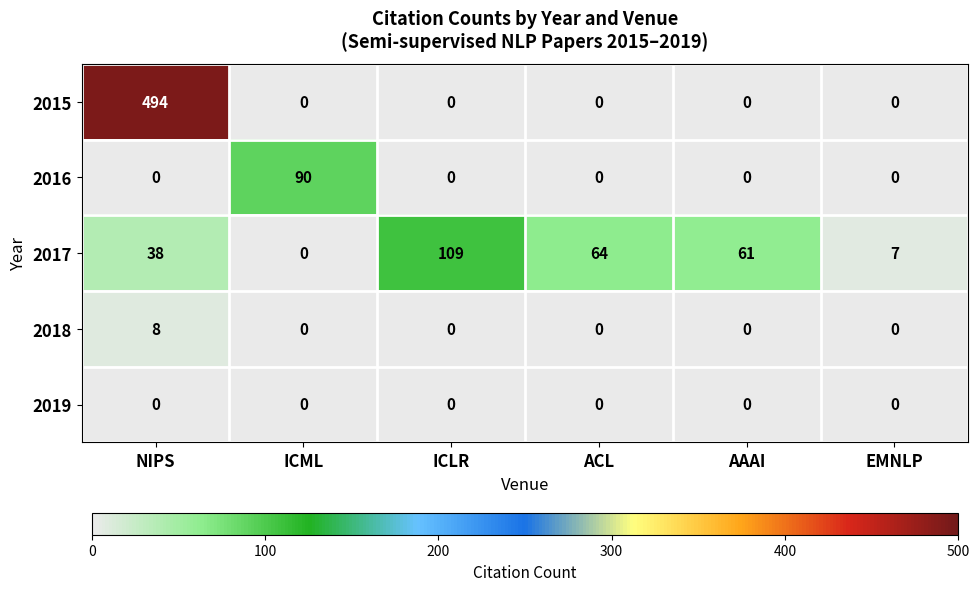

Reading right to left, list all the values displayed in this chart.

2015: 0	0	0	0	0	494
2016: 0	0	0	0	90	0
2017: 7	61	64	109	0	38
2018: 0	0	0	0	0	8
2019: 0	0	0	0	0	0